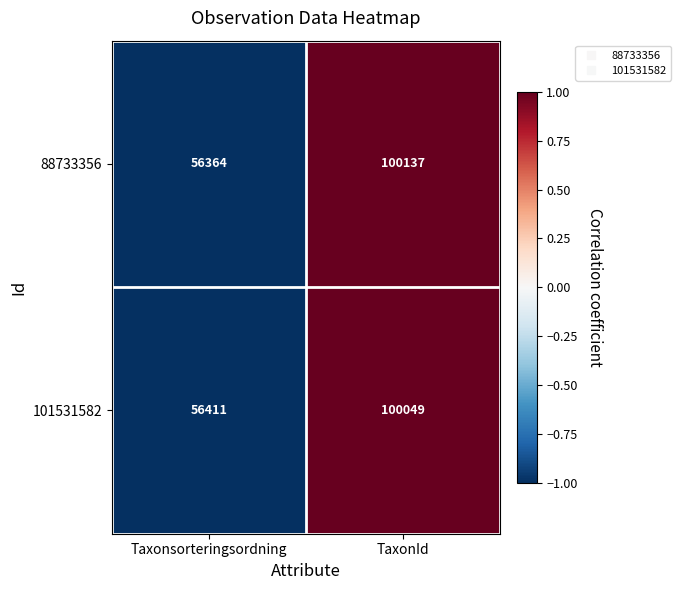

What is the difference between the maximum and minimum values in the 88733356 series?

43773